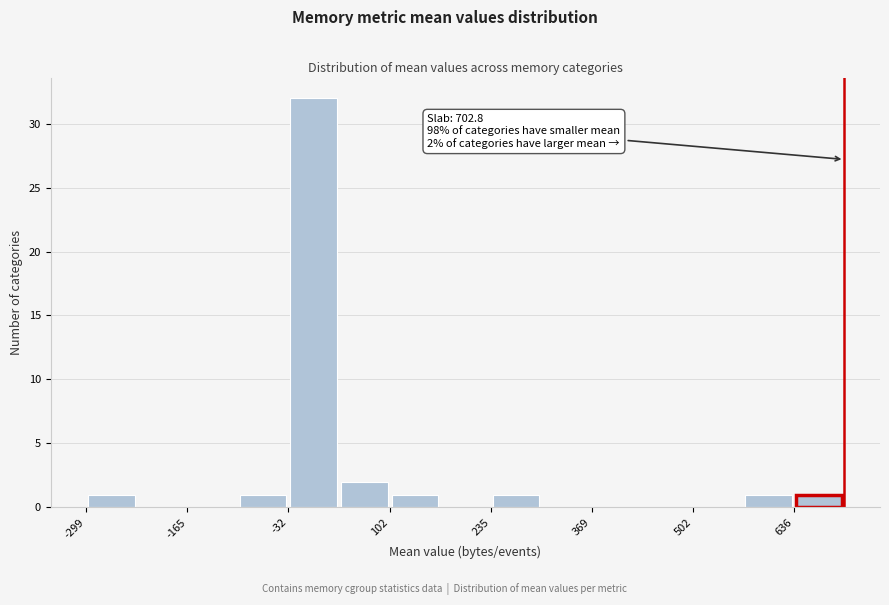

Around what value on the x-axis is the tallest bar? Give the approximate position of its centre, as read against the axis.

0